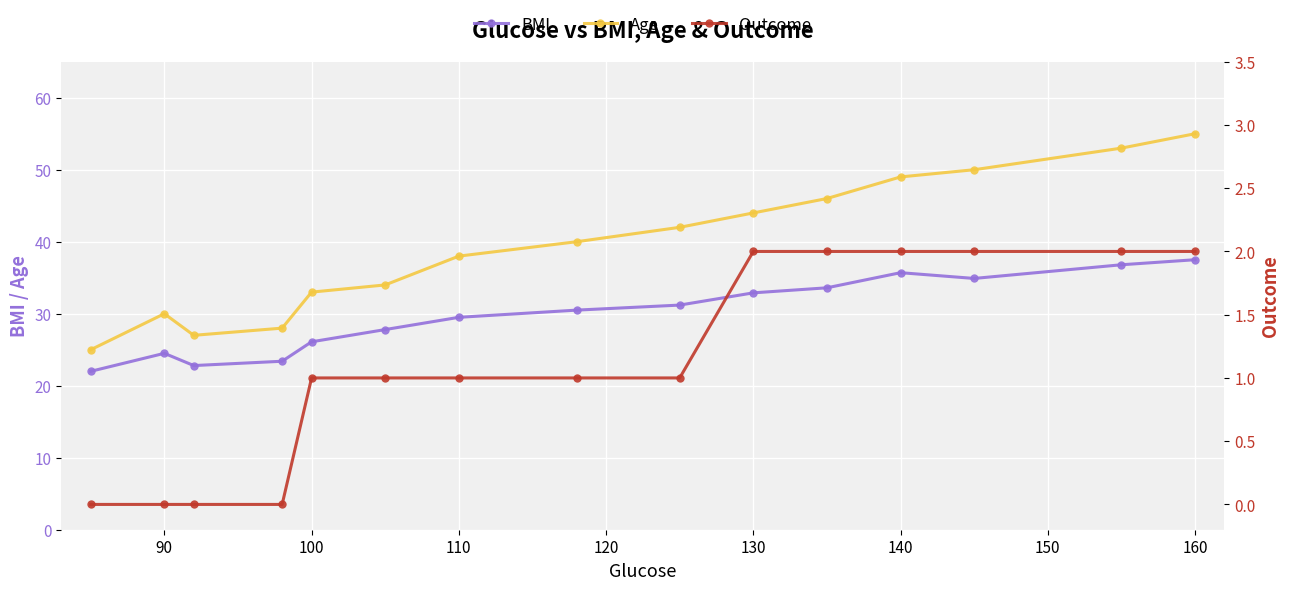

How many lines are shown in the chart?

3